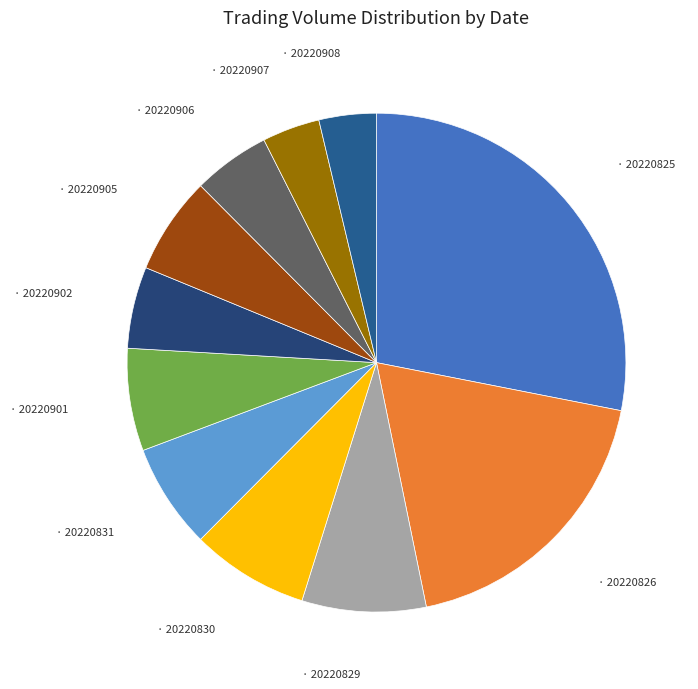

How many slices are in this pie chart?

11